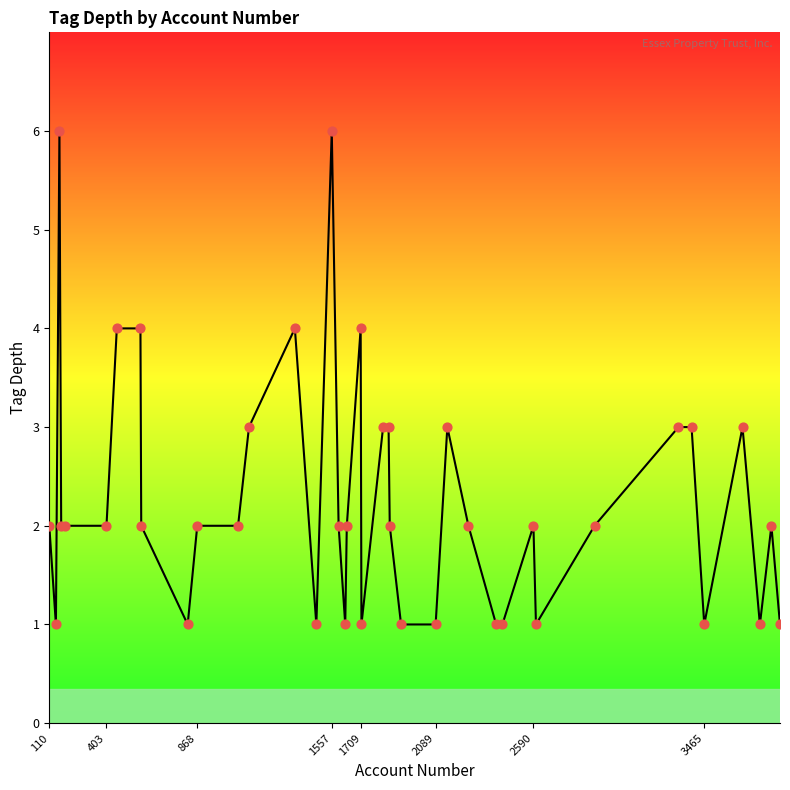

What is the maximum value shown in the chart?

6